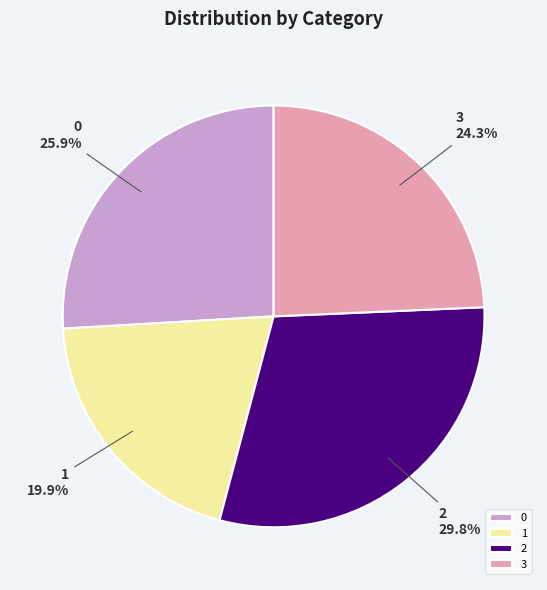

What portion of the pie excludes 3?

75.7%